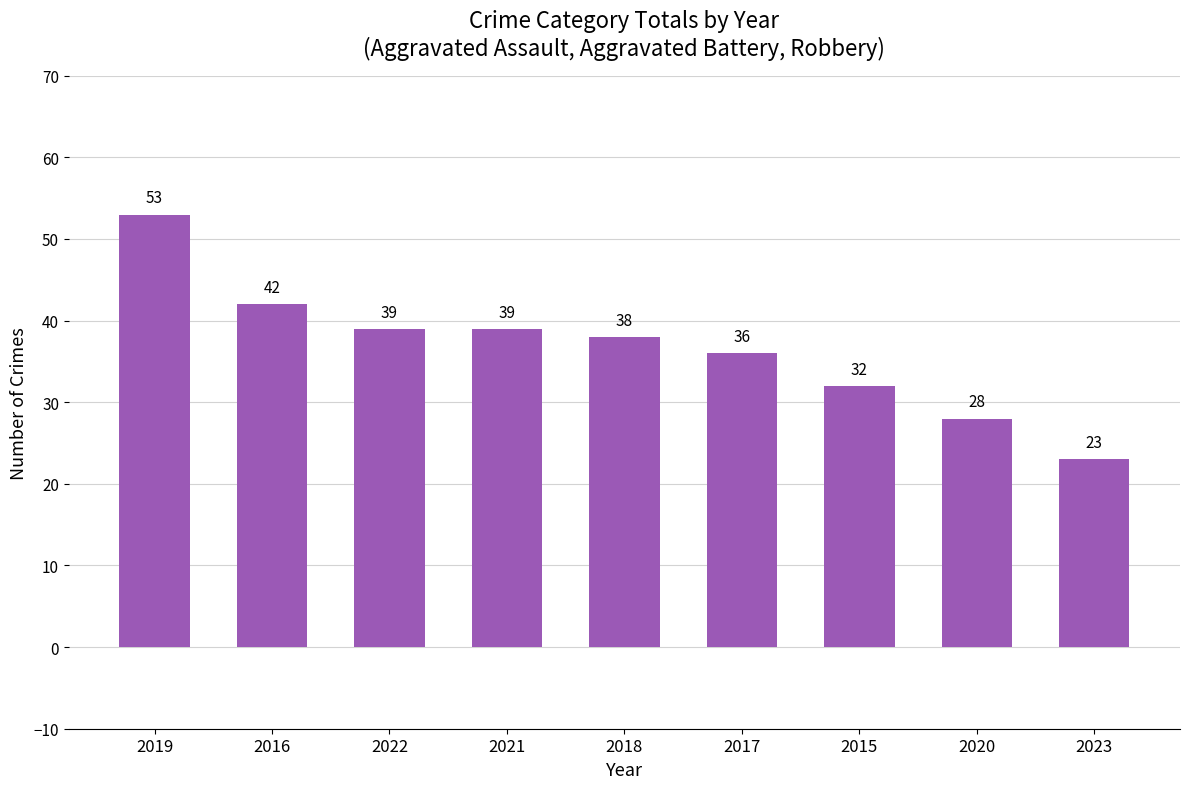

Is it true that the value at 2019 is 34?

False